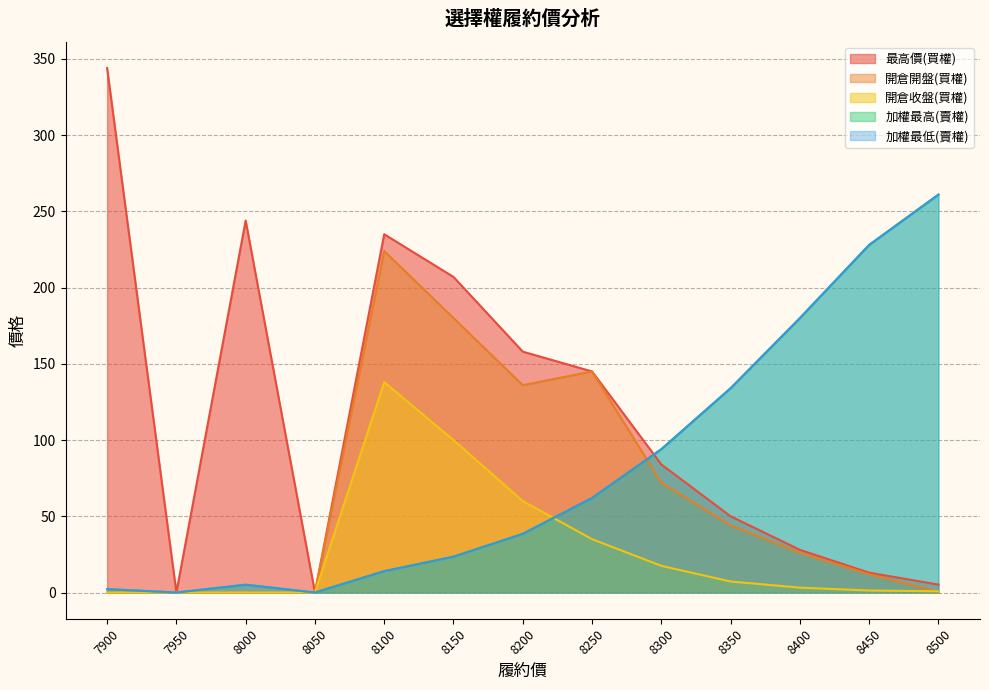

Which series has the largest total across all categories?

最高價(買權)